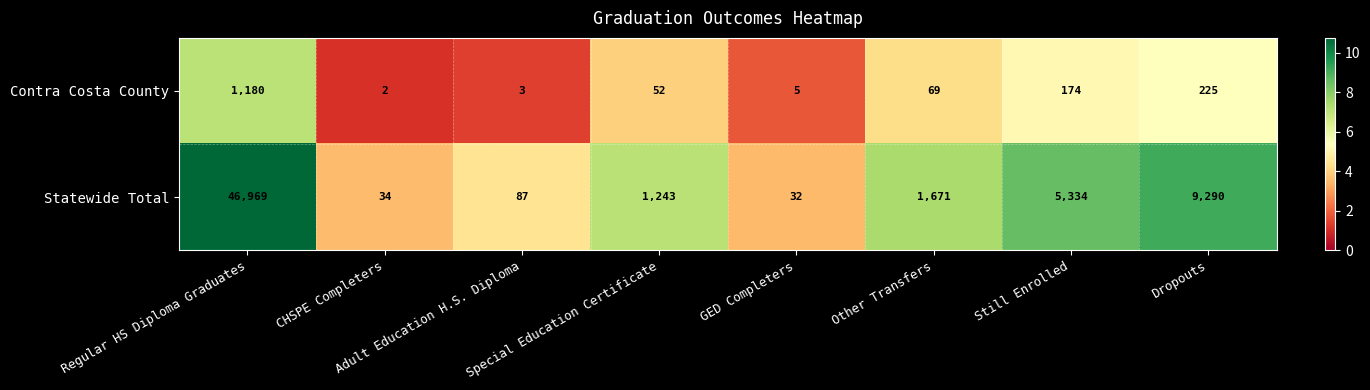

What is the sum of all Statewide Total values?

64660